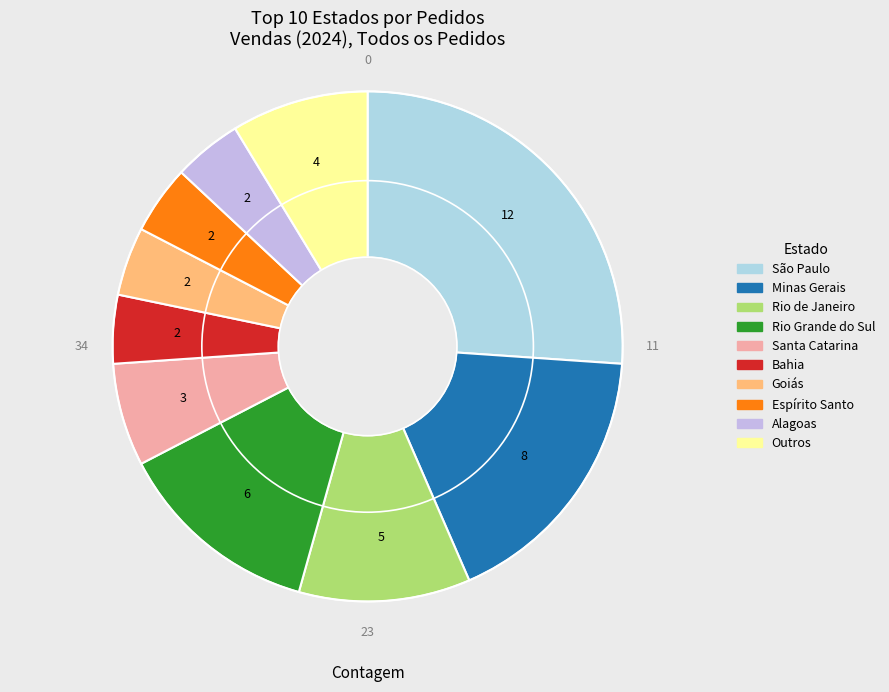

Approximately how many times larger is the value at Espírito Santo compared to Outros?

0.5